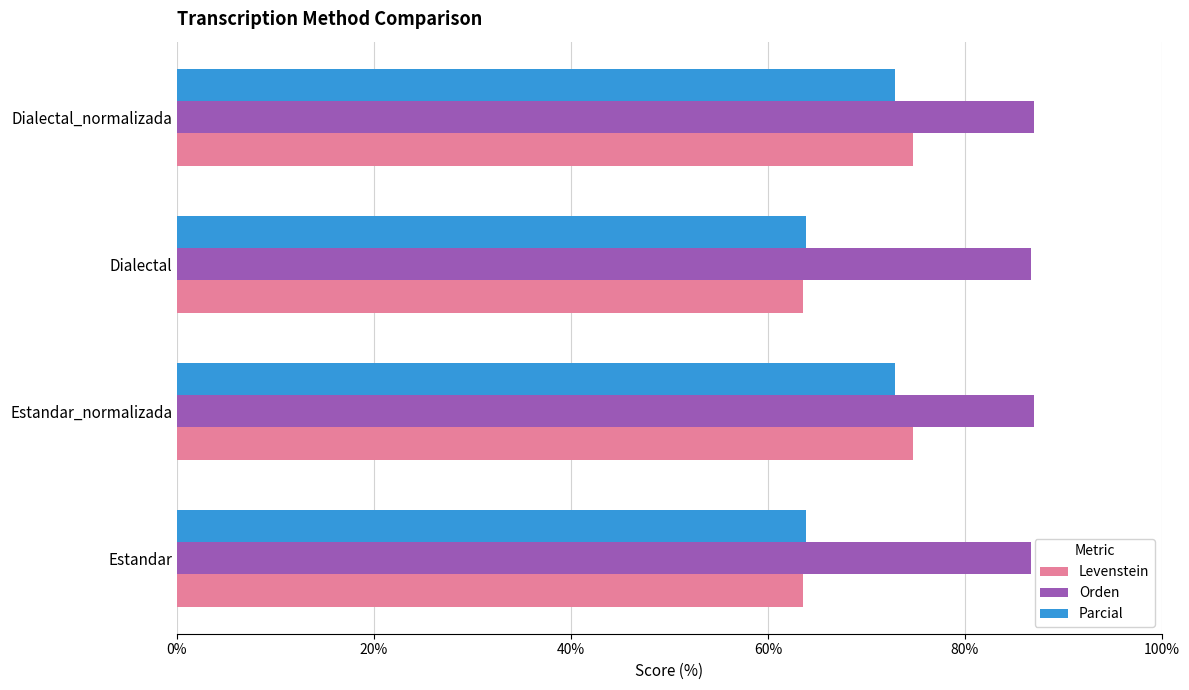

True or false: Levenstein has a value of 42.9 at Estandar.

False